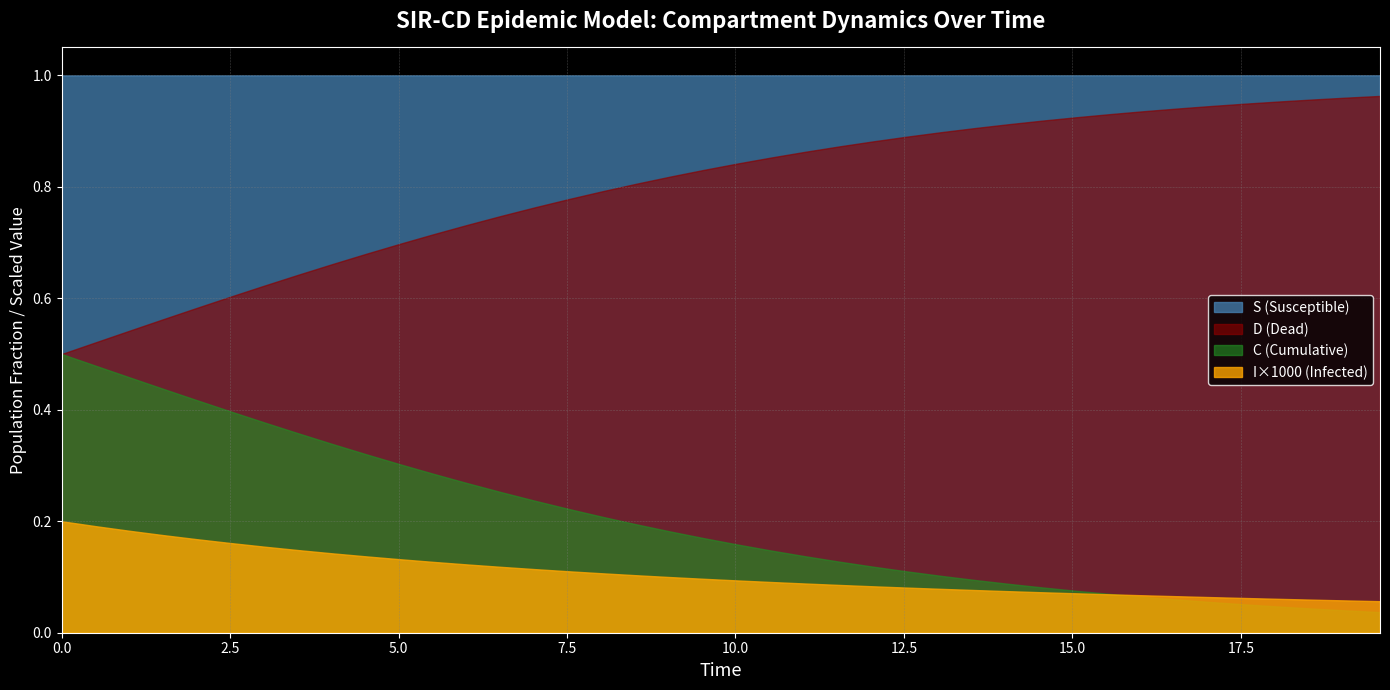

True or false: D (Dead) and S (Susceptible) cross at least once.

False